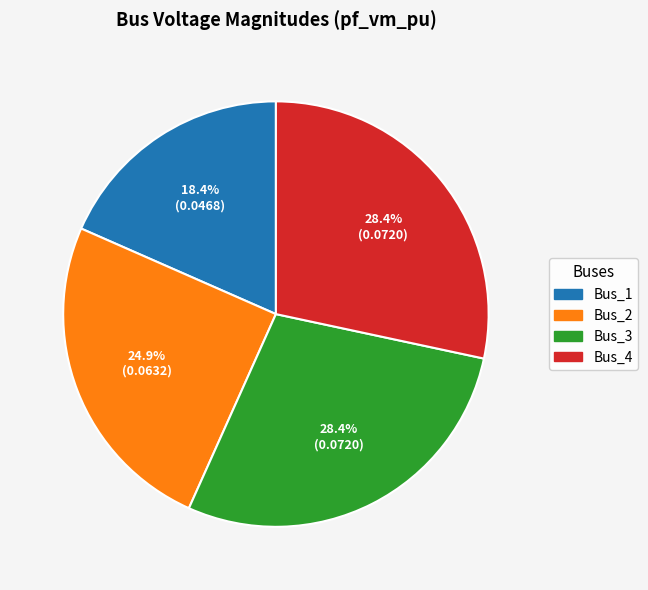

What percentage is the Bus_4 slice, to the nearest percent?

28%